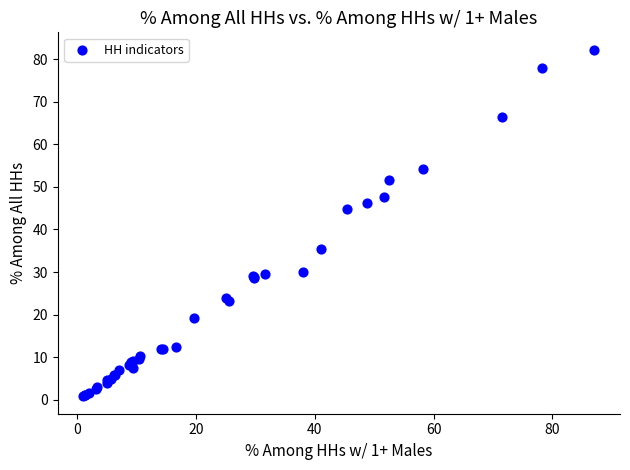

What Y value in the scatter plot is closest to 41?

44.7